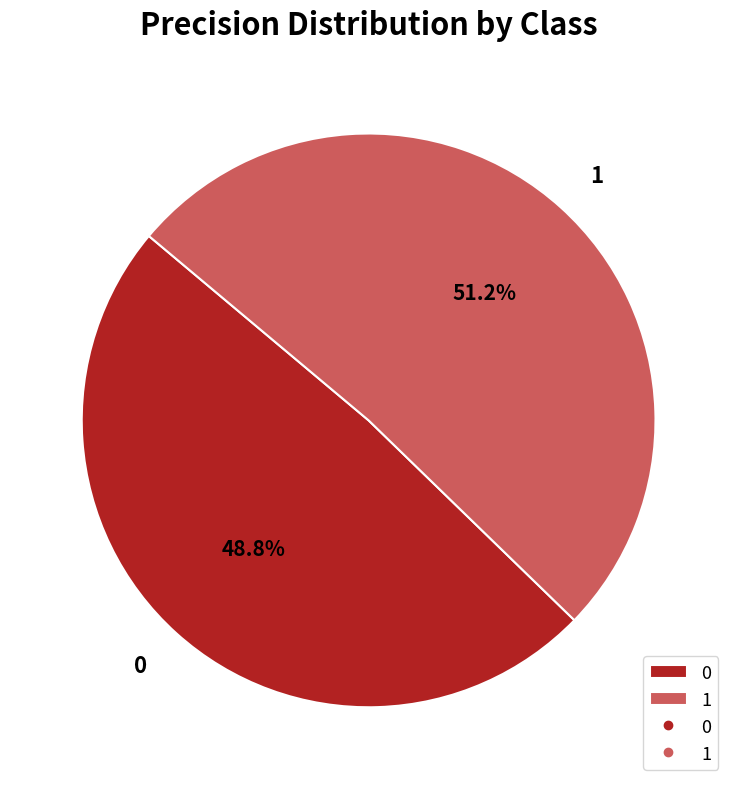

To the nearest percent, what is the difference between the 1 and 0 slice percentages?

2%